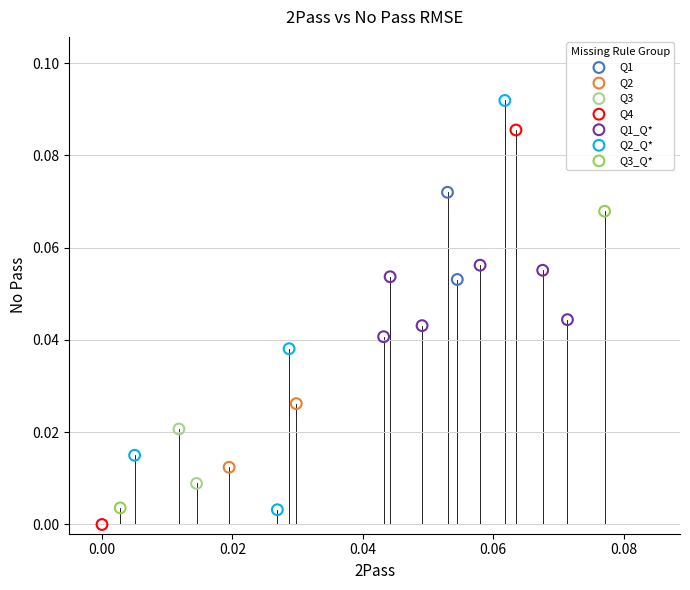

What are all the series names shown in the legend?

Q1, Q2, Q3, Q4, Q1_Q*, Q2_Q*, Q3_Q*